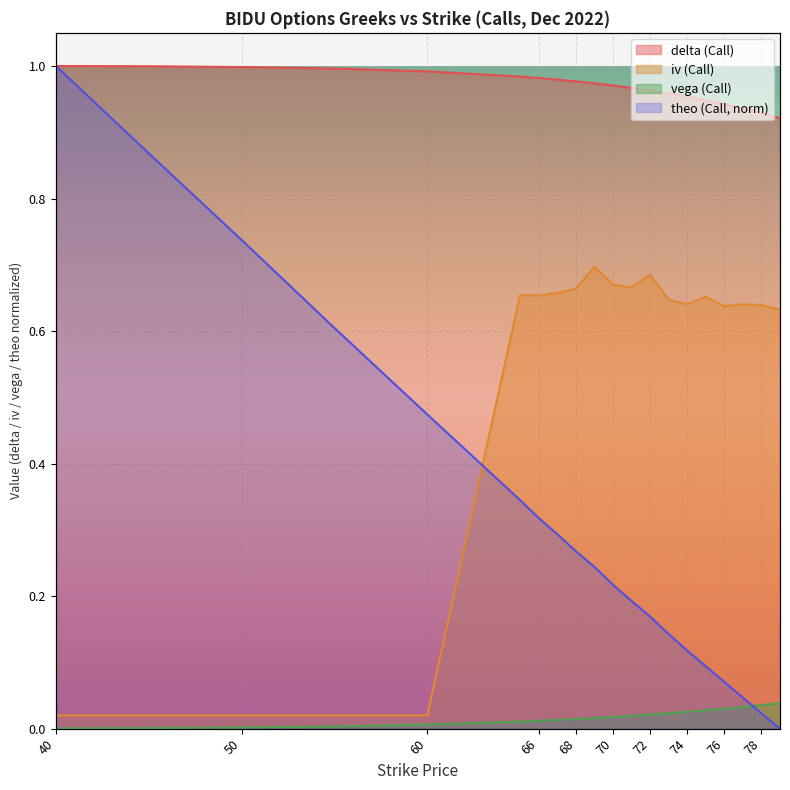

The value of vega (Call) at 76 is 0.0. True or false?

True